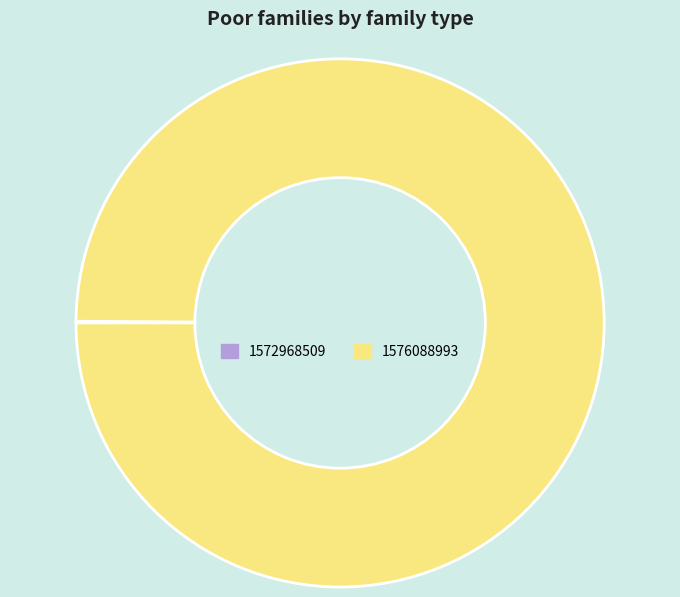

Is there any slice that represents more than half of the pie?

Yes